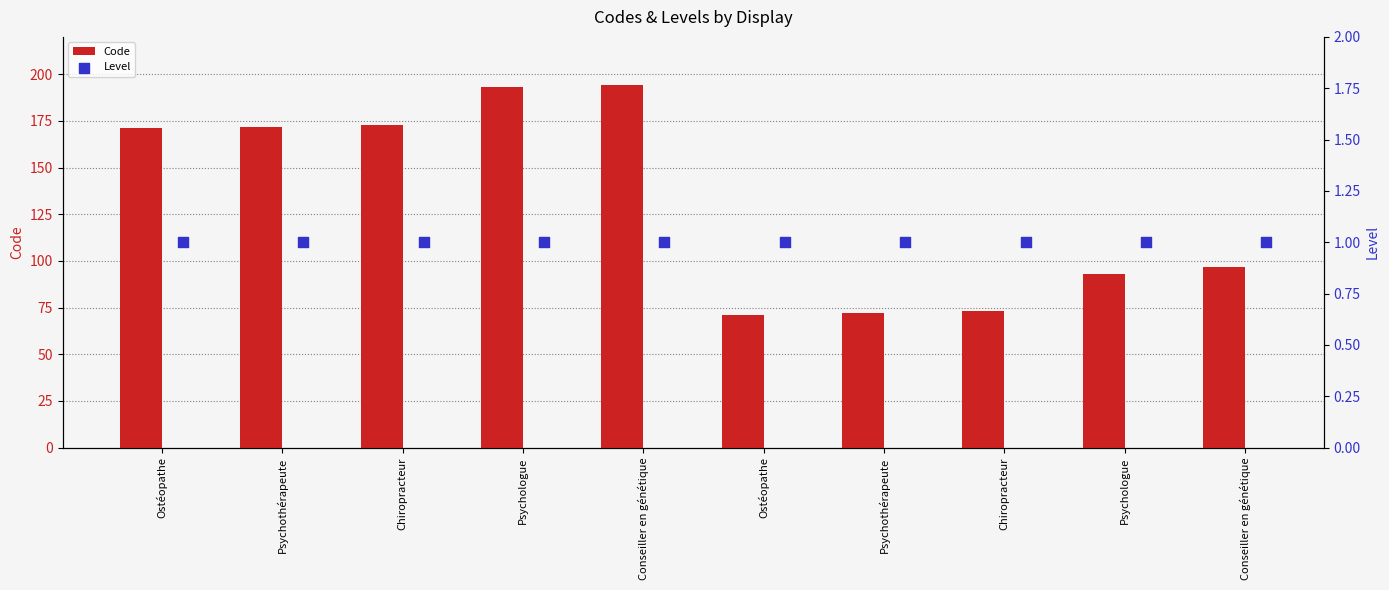

Which series has the widest spread of Y values?

Code